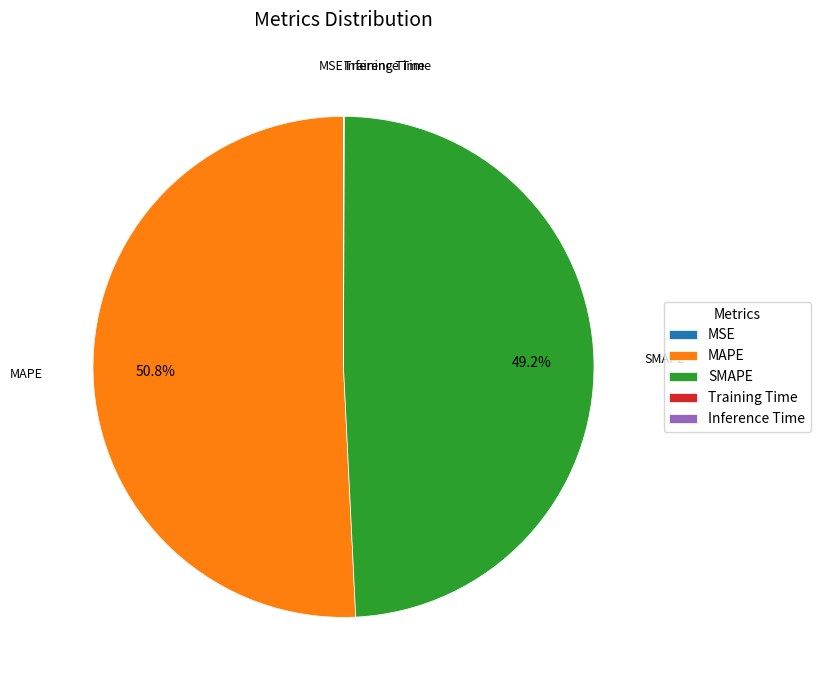

To the nearest percent, what is the difference between the largest and smallest slice percentages?

51%